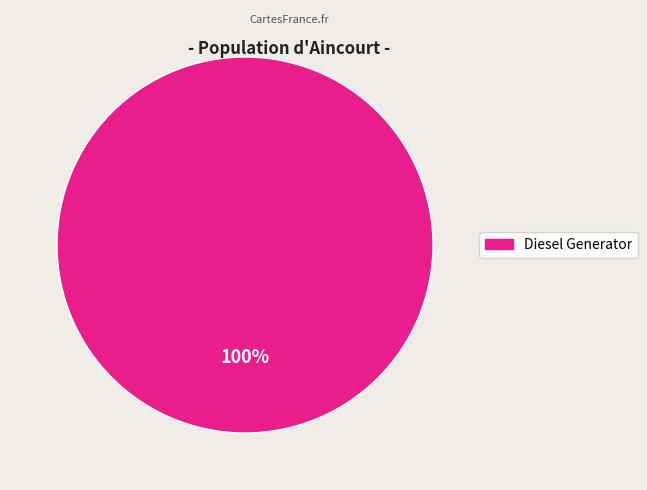

How many segments does this pie chart have?

1